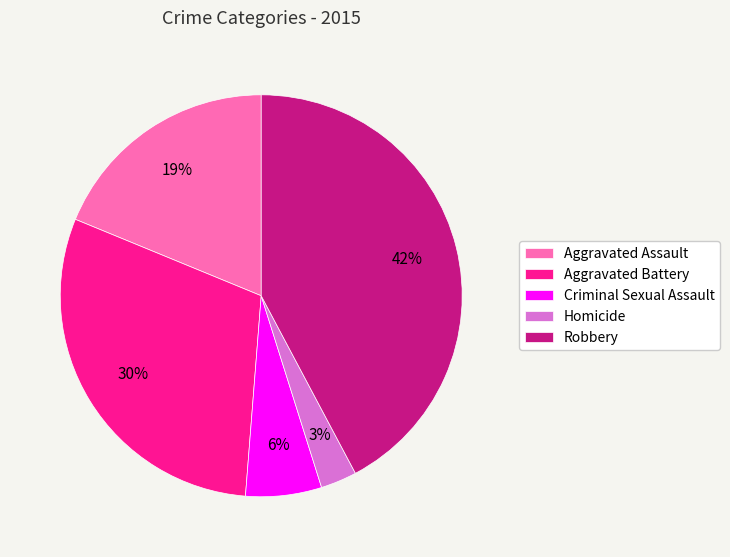

Is it true that Aggravated Battery is 45% of the pie?

False